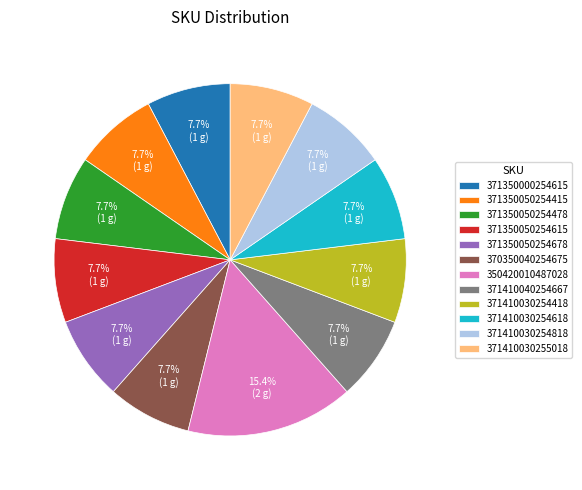

Approximately how many times larger is the value at 371350050254615 compared to 371410030254618?

1.0